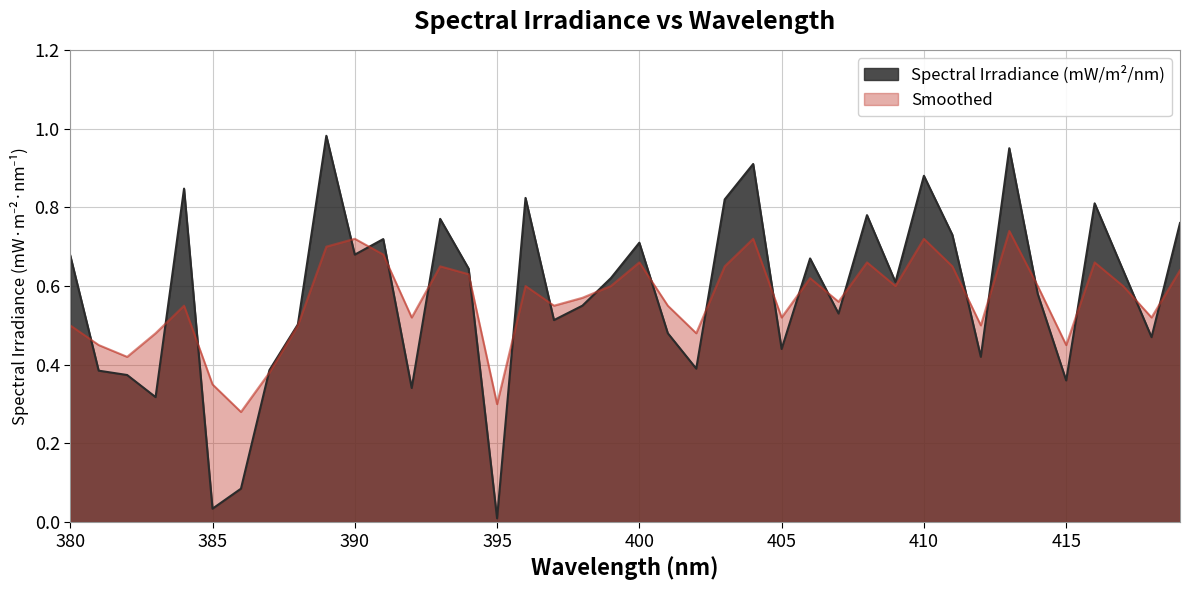

How many lines are shown in the chart?

2